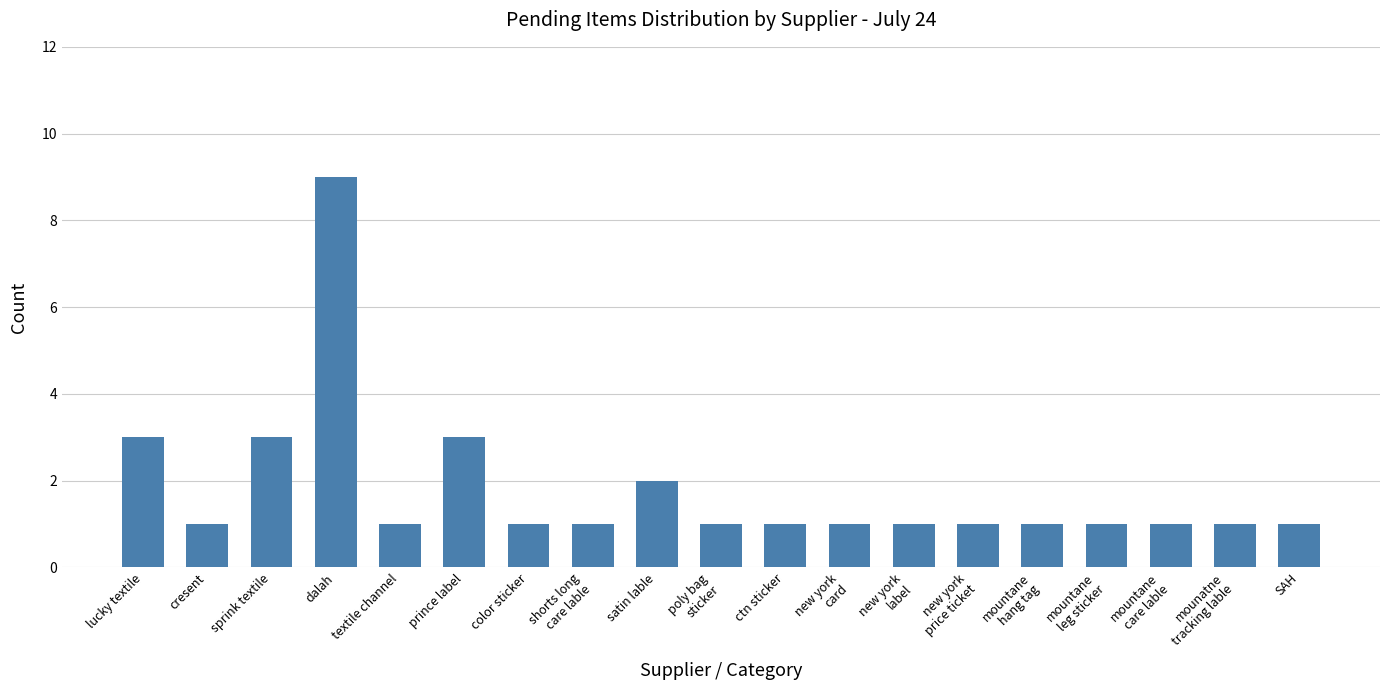

What is the smallest value displayed?

1